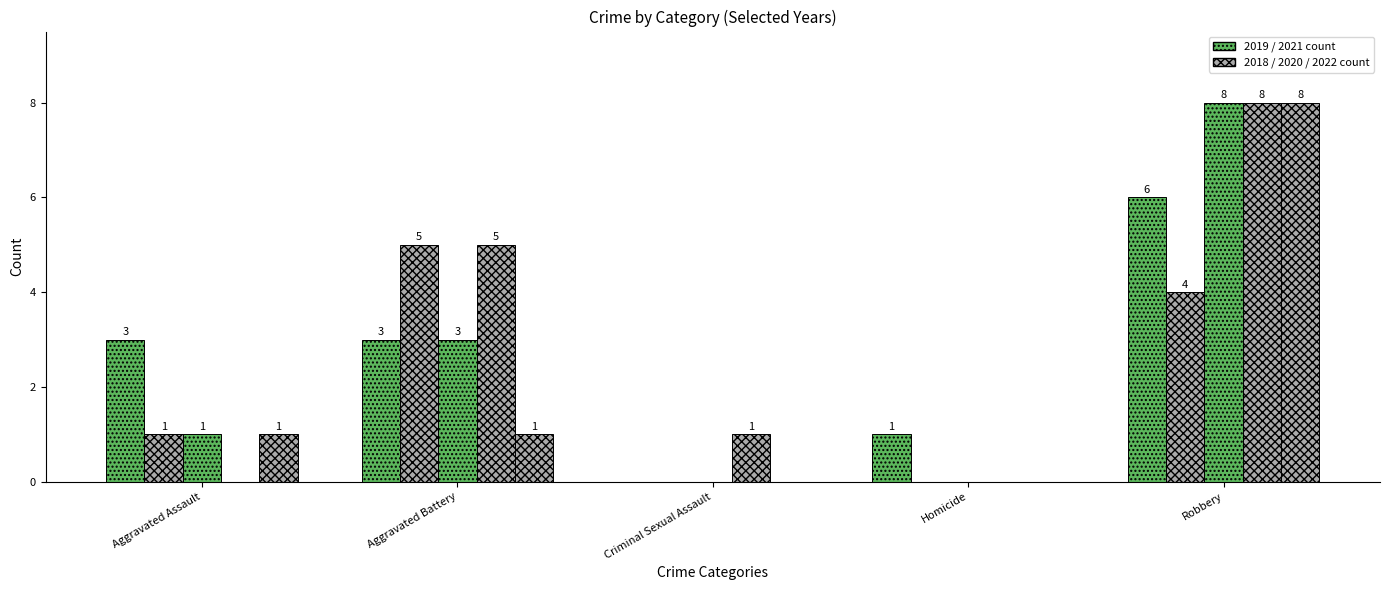

What is the difference between the highest and lowest values at Homicide?

1